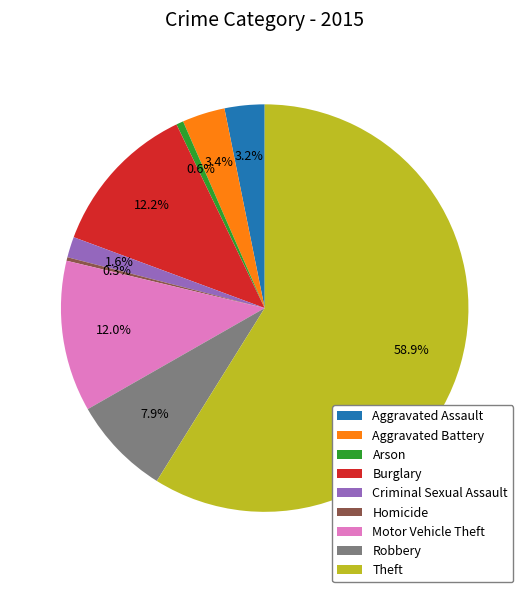

What is the majority slice?

Theft